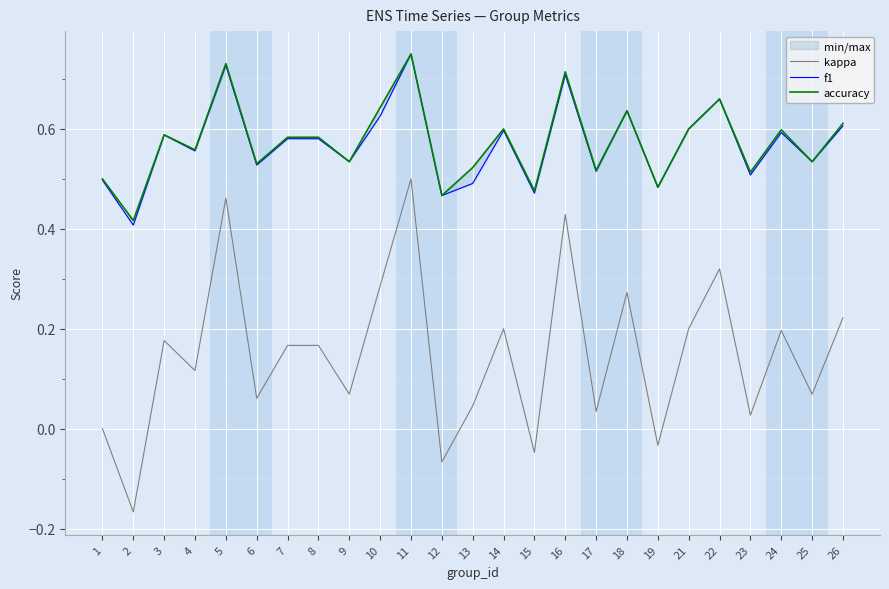

At which category does accuracy reach its first local peak?

3